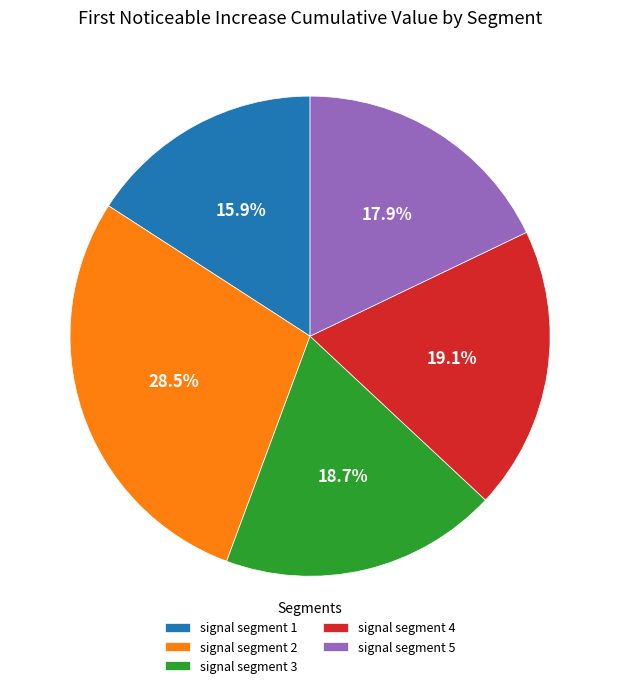

Between signal segment 5 and signal segment 1, which is larger?

signal segment 5